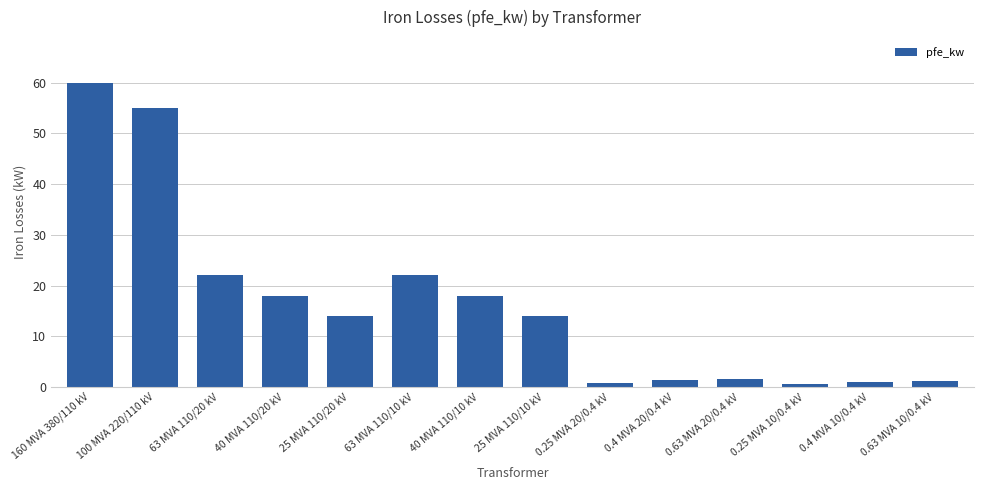

What is the change in value from 25 MVA 110/20 kV to 40 MVA 110/10 kV?

+4.0